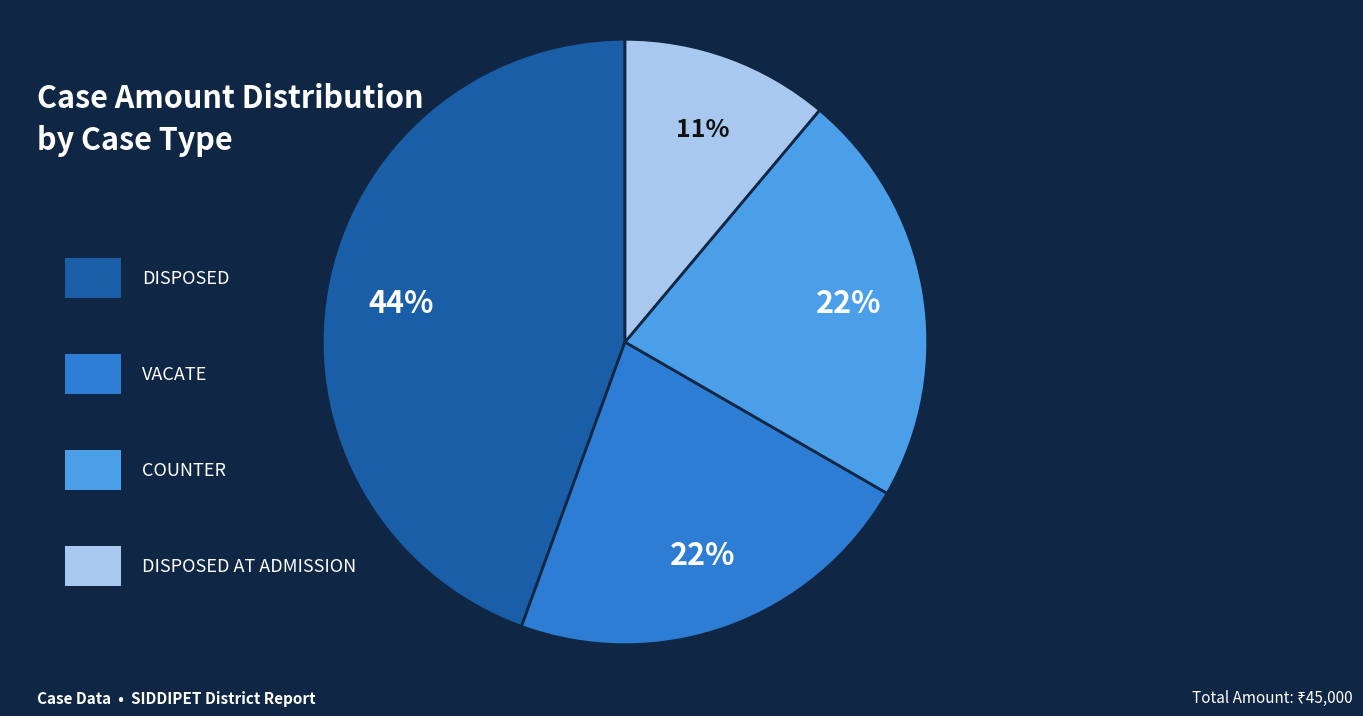

To the nearest percent, what is the difference between the largest and smallest slice percentages?

33%